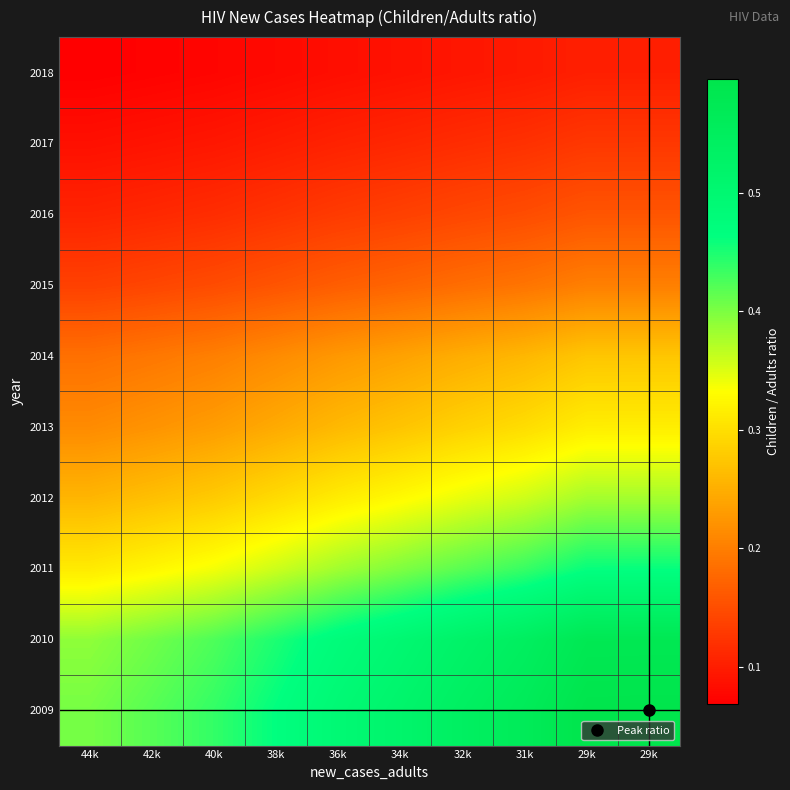

Between 40k and 29k, which is larger?

29k